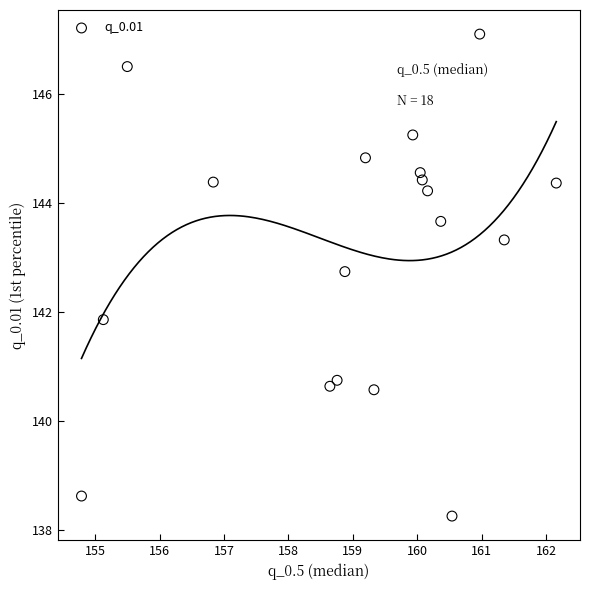

What Y value in the scatter plot is closest to 142?

141.9